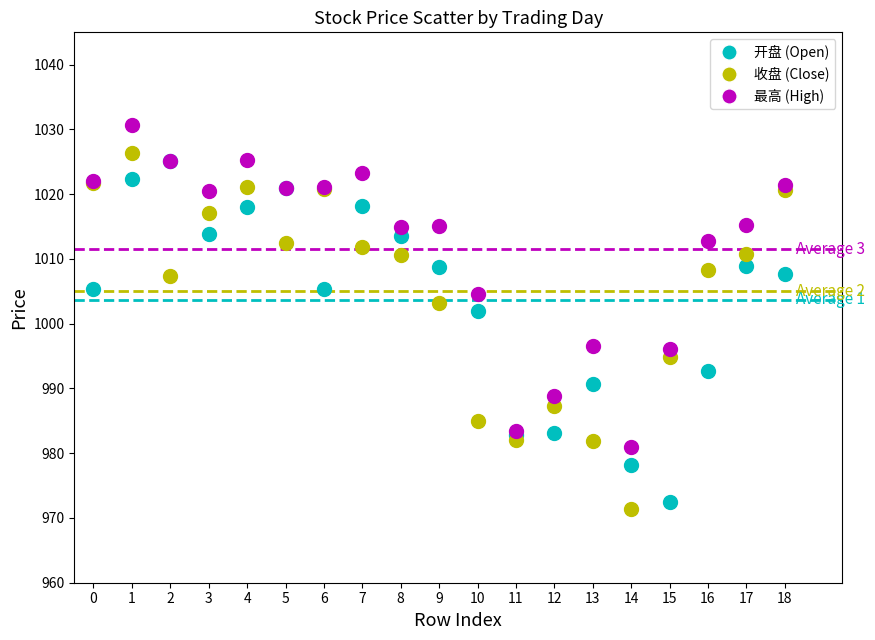

Across all series, what Y value is closest to 1001?

1001.9